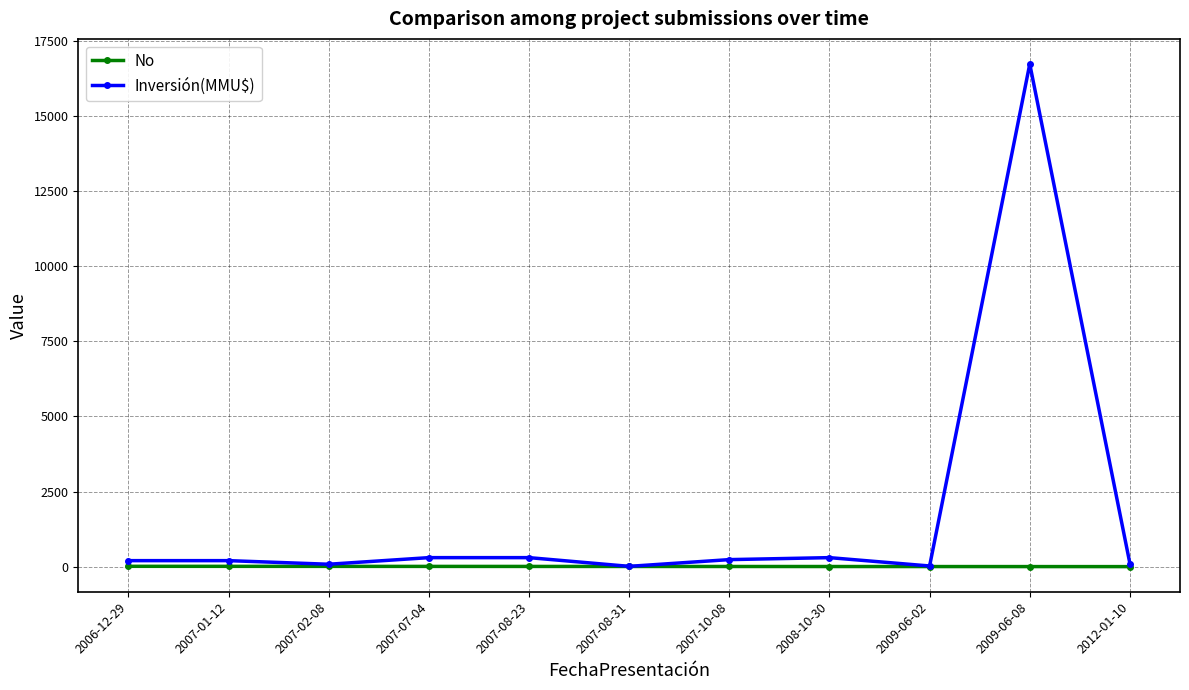

What is the spread (max minus min) of values at 2007-10-08?

229